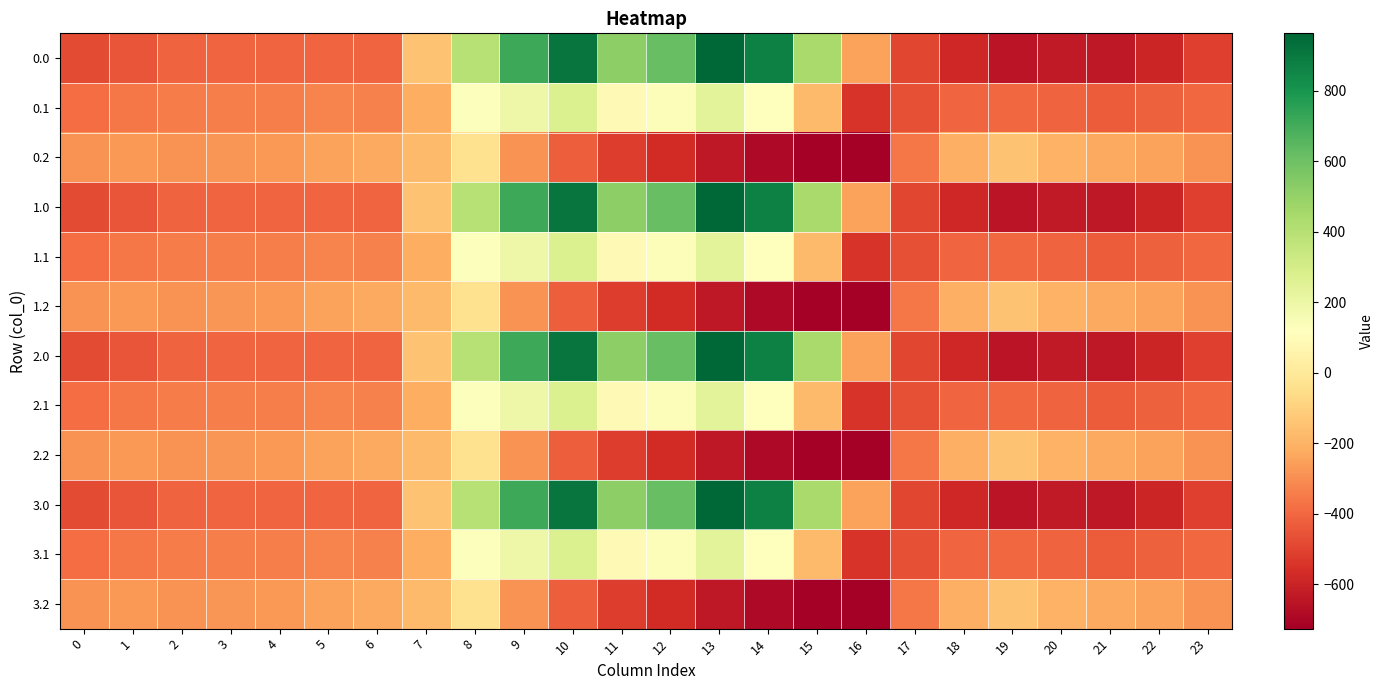

Reading left to right, what are all the values shown in this chart?

0.0: 0=-482.0	1=-449.5	2=-410.3	3=-404.4	4=-404.9	5=-403.8	6=-408.0	7=-150.1	8=395.3	9=716.9	10=916.2	11=516.0	12=619.4	13=962.7	14=870.3	15=443.0	16=-250.9	17=-494.8	18=-586.7	19=-649.2	20=-629.9	21=-638.4	22=-592.3	23=-511.3
0.1: 0=-384.6	1=-361.1	2=-347.9	3=-342.7	4=-339.6	5=-325.7	6=-332.2	7=-217.1	8=125.2	9=191.1	10=274.1	11=87.0	12=134.6	13=241.5	14=113.7	15=-173.1	16=-547.3	17=-466.6	18=-405.4	19=-400.2	20=-414.5	21=-432.4	22=-419.9	23=-399.4
0.2: 0=-287.1	1=-272.7	2=-285.5	3=-281.0	4=-274.4	5=-245.0	6=-228.8	7=-176.6	8=-35.3	9=-288.5	10=-423.5	11=-520.6	12=-571.2	13=-640.4	14=-687.4	15=-725.8	16=-726.6	17=-362.4	18=-210.0	19=-151.0	20=-199.2	21=-226.4	22=-247.4	23=-287.5
1.0: 0=-482.0	1=-449.5	2=-410.3	3=-404.4	4=-404.9	5=-403.8	6=-408.0	7=-150.1	8=395.3	9=716.9	10=916.2	11=516.0	12=619.4	13=962.7	14=870.3	15=443.0	16=-250.9	17=-494.8	18=-586.7	19=-649.2	20=-629.9	21=-638.4	22=-592.3	23=-511.3
1.1: 0=-384.6	1=-361.1	2=-347.9	3=-342.7	4=-339.6	5=-325.7	6=-332.2	7=-217.1	8=125.2	9=191.1	10=274.1	11=87.0	12=134.6	13=241.5	14=113.7	15=-173.1	16=-547.3	17=-466.6	18=-405.4	19=-400.2	20=-414.5	21=-432.4	22=-419.9	23=-399.4
1.2: 0=-287.1	1=-272.7	2=-285.5	3=-281.0	4=-274.4	5=-245.0	6=-228.8	7=-176.6	8=-35.3	9=-288.5	10=-423.5	11=-520.6	12=-571.2	13=-640.4	14=-687.4	15=-725.8	16=-726.6	17=-362.4	18=-210.0	19=-151.0	20=-199.2	21=-226.4	22=-247.4	23=-287.5
2.0: 0=-482.0	1=-449.5	2=-410.3	3=-404.4	4=-404.9	5=-403.8	6=-408.0	7=-150.1	8=395.3	9=716.9	10=916.2	11=516.0	12=619.4	13=962.7	14=870.3	15=443.0	16=-250.9	17=-494.8	18=-586.7	19=-649.2	20=-629.9	21=-638.4	22=-592.3	23=-511.3
2.1: 0=-384.6	1=-361.1	2=-347.9	3=-342.7	4=-339.6	5=-325.7	6=-332.2	7=-217.1	8=125.2	9=191.1	10=274.1	11=87.0	12=134.6	13=241.5	14=113.7	15=-173.1	16=-547.3	17=-466.6	18=-405.4	19=-400.2	20=-414.5	21=-432.4	22=-419.9	23=-399.4
2.2: 0=-287.1	1=-272.7	2=-285.5	3=-281.0	4=-274.4	5=-245.0	6=-228.8	7=-176.6	8=-35.3	9=-288.5	10=-423.5	11=-520.6	12=-571.2	13=-640.4	14=-687.4	15=-725.8	16=-726.6	17=-362.4	18=-210.0	19=-151.0	20=-199.2	21=-226.4	22=-247.4	23=-287.5
3.0: 0=-482.0	1=-449.5	2=-410.3	3=-404.4	4=-404.9	5=-403.8	6=-408.0	7=-150.1	8=395.3	9=716.9	10=916.2	11=516.0	12=619.4	13=962.7	14=870.3	15=443.0	16=-250.9	17=-494.8	18=-586.7	19=-649.2	20=-629.9	21=-638.4	22=-592.3	23=-511.3
3.1: 0=-384.6	1=-361.1	2=-347.9	3=-342.7	4=-339.6	5=-325.7	6=-332.2	7=-217.1	8=125.2	9=191.1	10=274.1	11=87.0	12=134.6	13=241.5	14=113.7	15=-173.1	16=-547.3	17=-466.6	18=-405.4	19=-400.2	20=-414.5	21=-432.4	22=-419.9	23=-399.4
3.2: 0=-287.1	1=-272.7	2=-285.5	3=-281.0	4=-274.4	5=-245.0	6=-228.8	7=-176.6	8=-35.3	9=-288.5	10=-423.5	11=-520.6	12=-571.2	13=-640.4	14=-687.4	15=-725.8	16=-726.6	17=-362.4	18=-210.0	19=-151.0	20=-199.2	21=-226.4	22=-247.4	23=-287.5